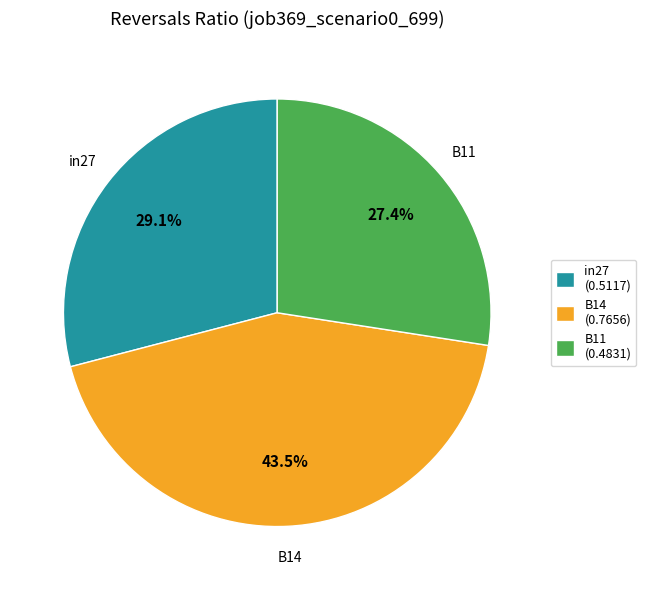

Does any single category account for the majority?

No